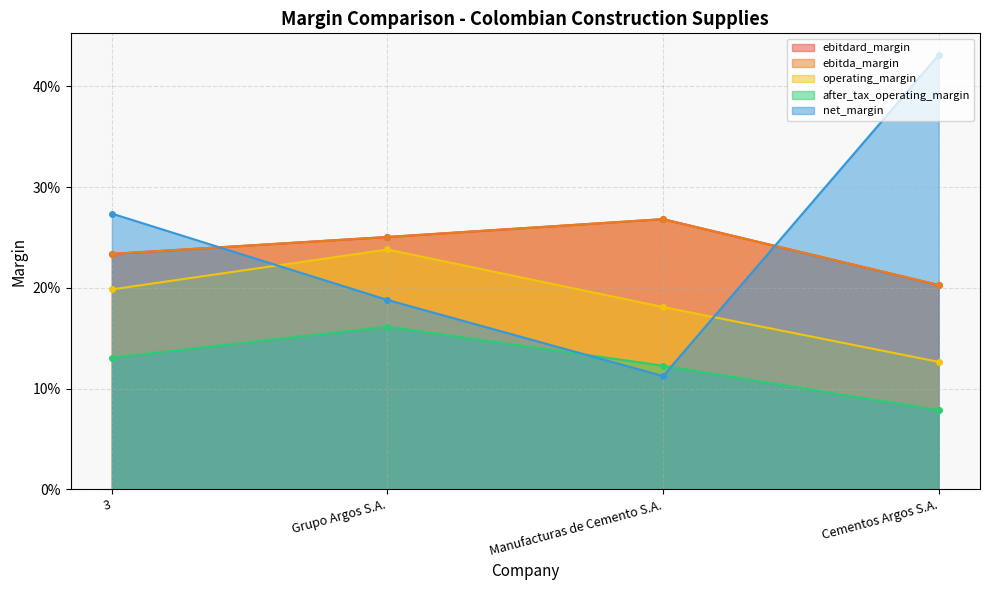

What is the sum of the net_margin values at Cementos Argos S.A. and Grupo Argos S.A.?

0.6